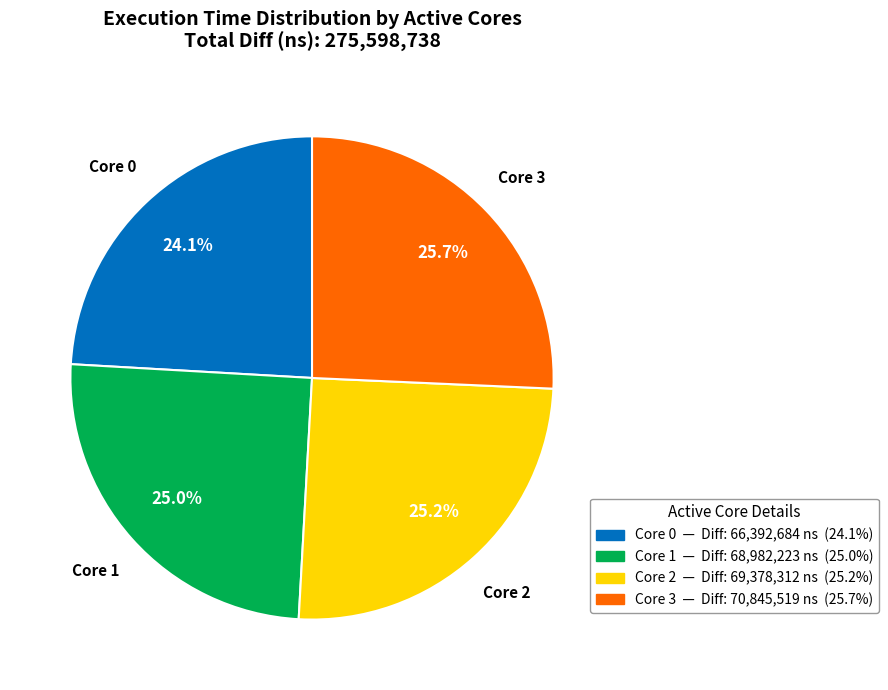

Is there any slice that represents more than half of the pie?

No